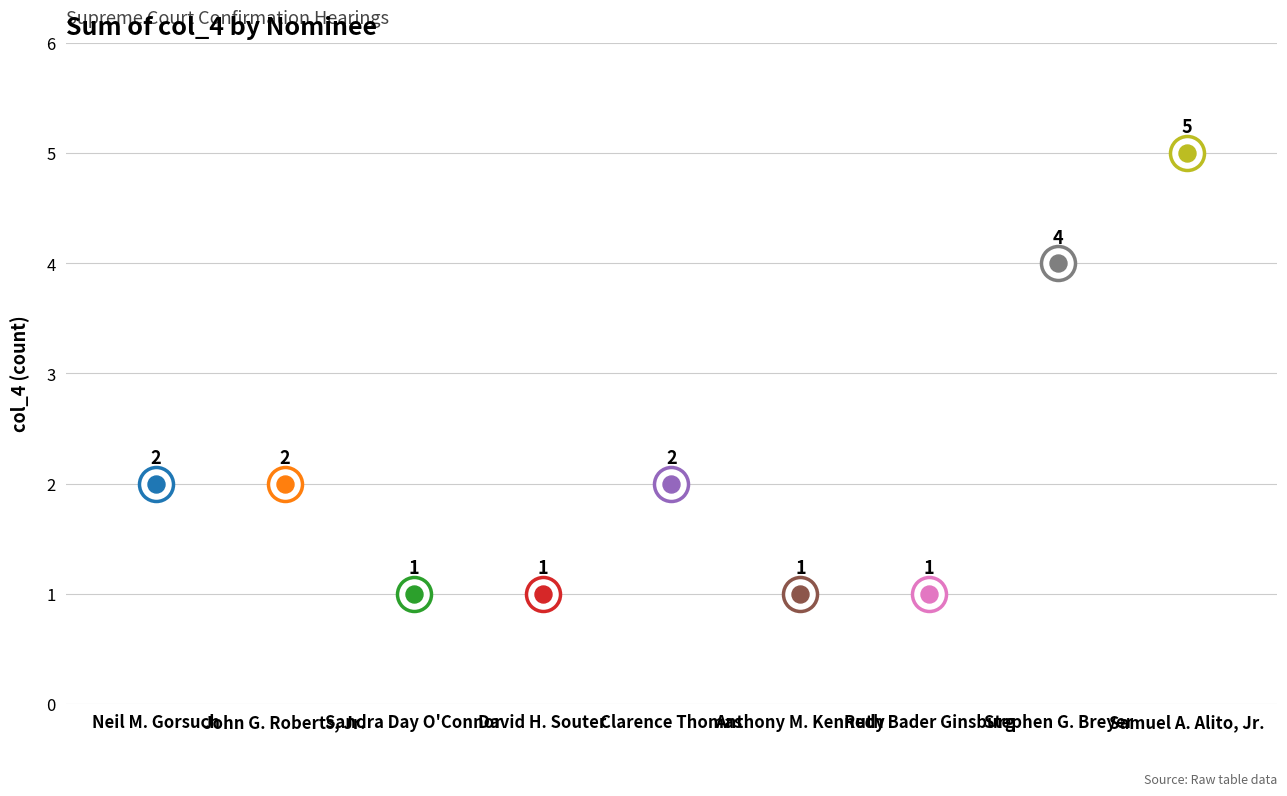

Between Clarence Thomas and David H. Souter, which is larger?

Clarence Thomas